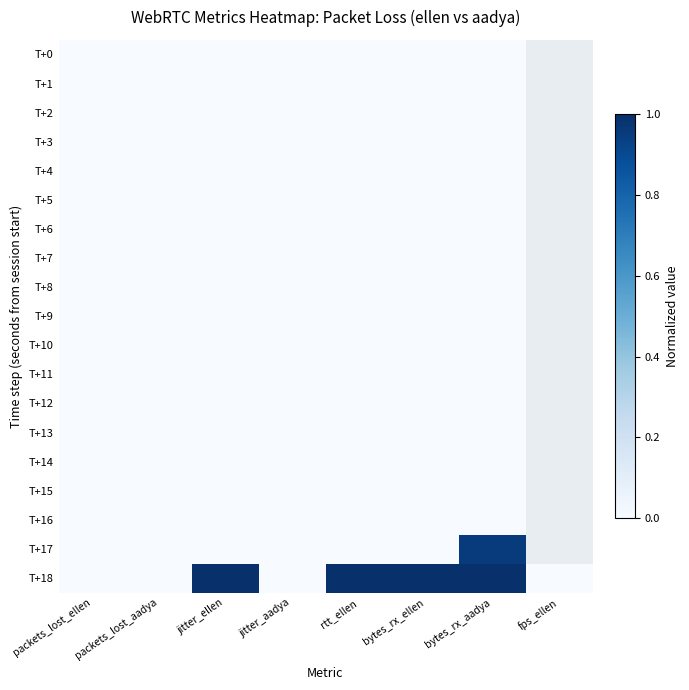

Which has a higher value, bytes_rx_aadya or packets_lost_aadya?

bytes_rx_aadya